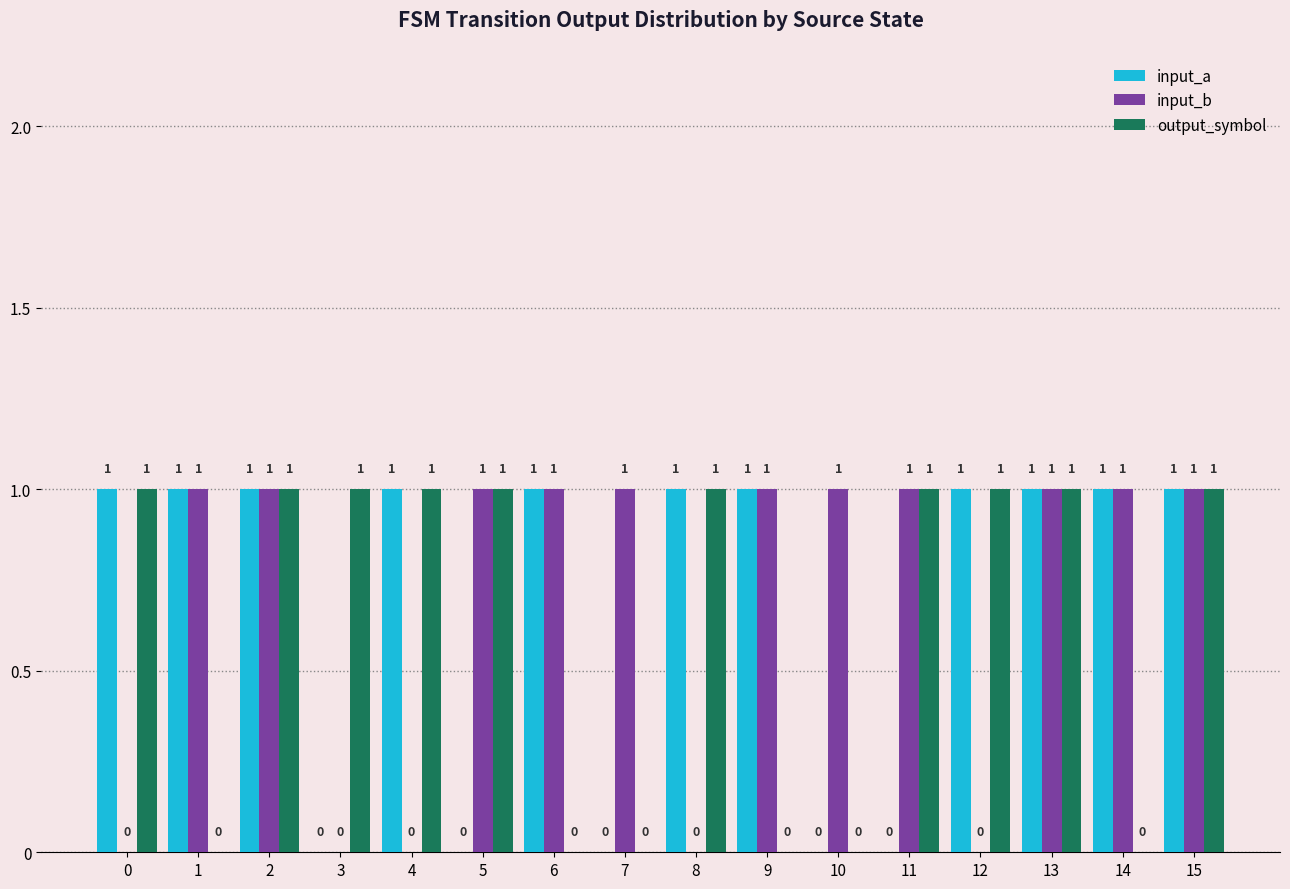

How many categories are shown in the chart?

16